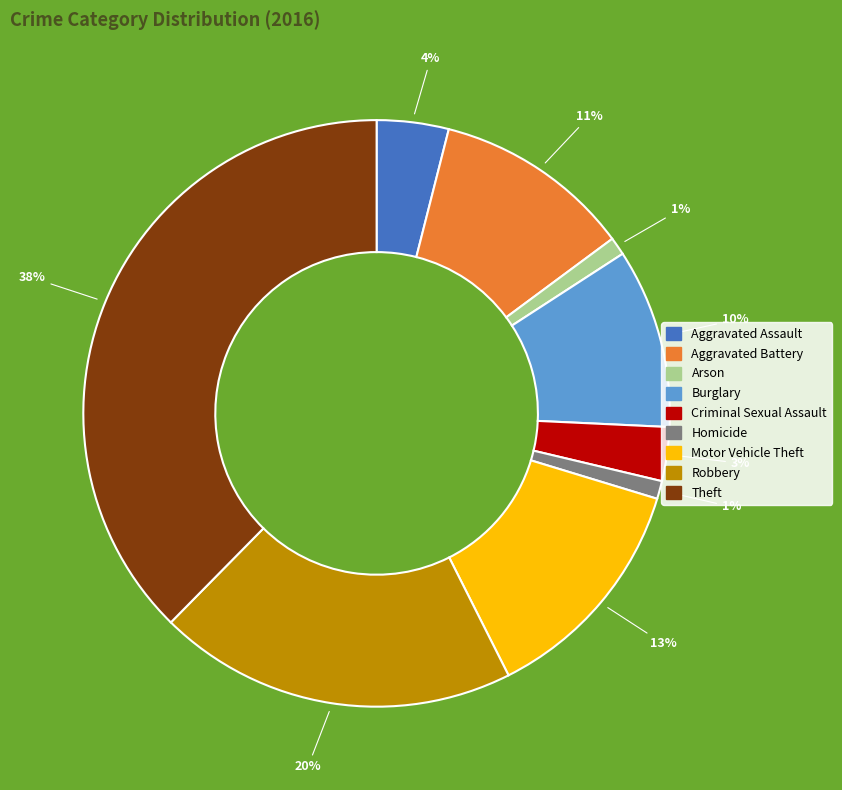

To the nearest percent, what is the average slice percentage?

11%